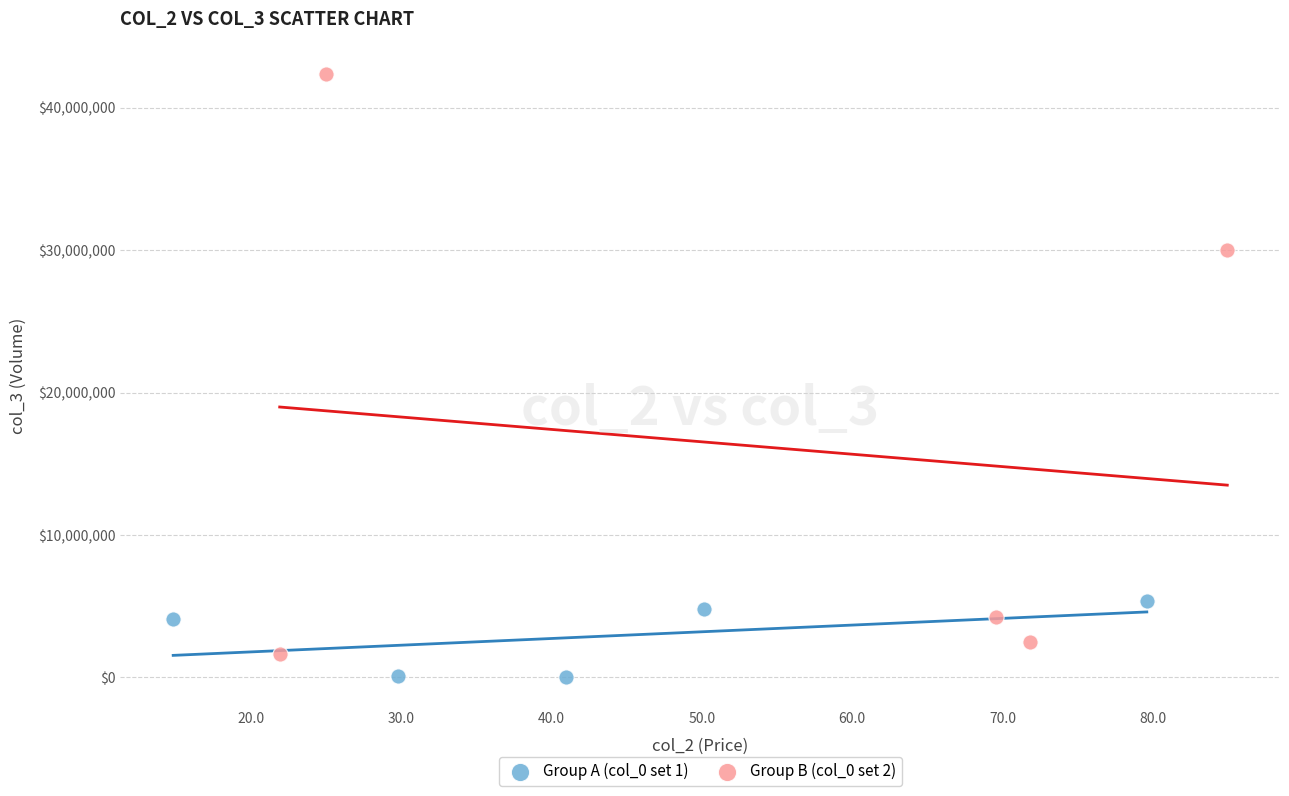

Which series has the largest Y range (max minus min)?

Group B (col_0 set 2)